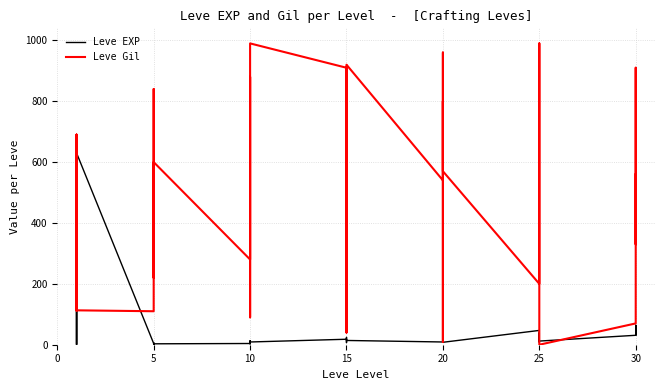

Count the number of categories in the chart.

40